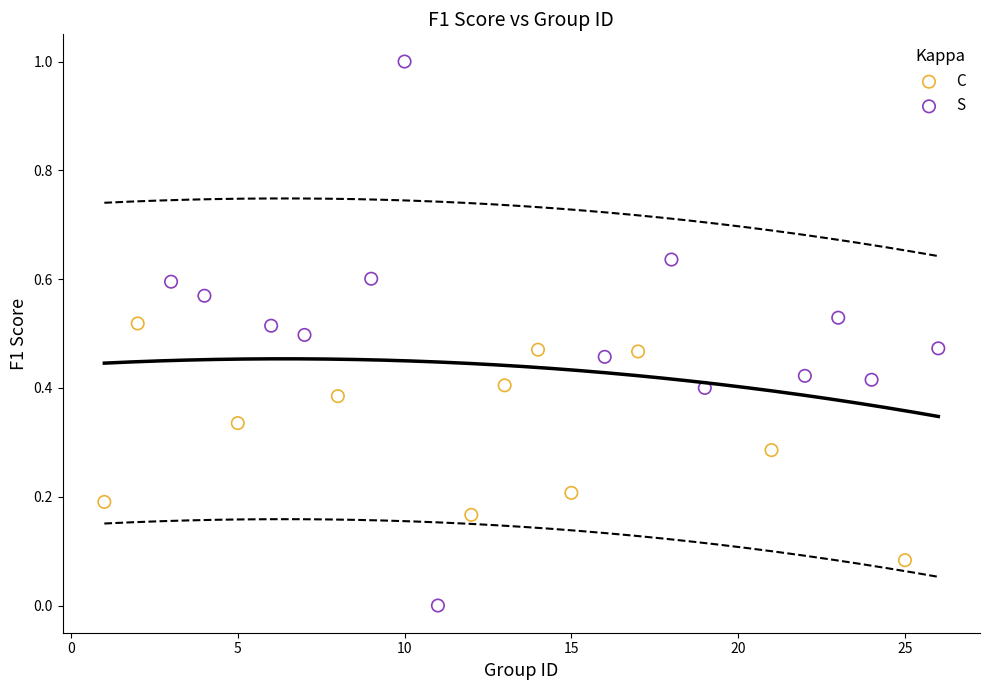

What are all the series names shown in the legend?

C, S